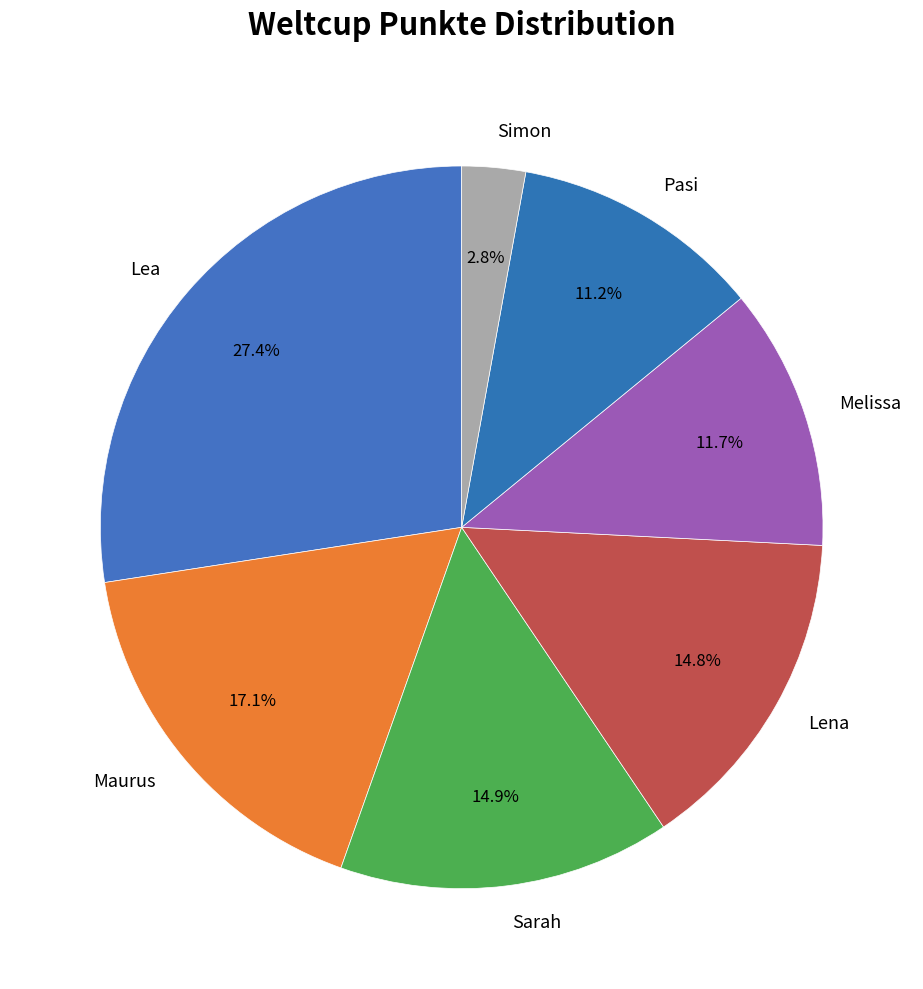

How many slices are in this pie chart?

7